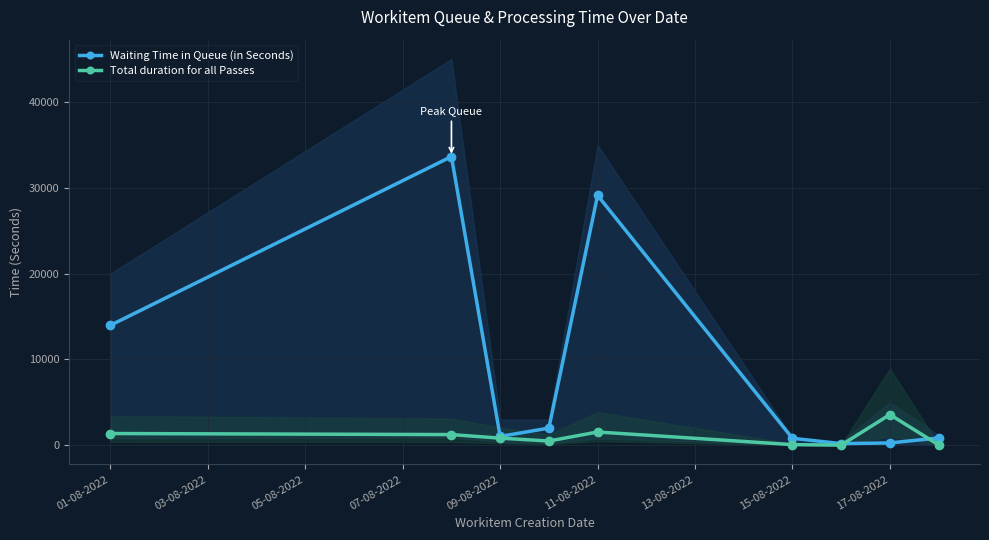

The Total duration for all Passes series shows 823 at 09-08-2022. True or false?

True